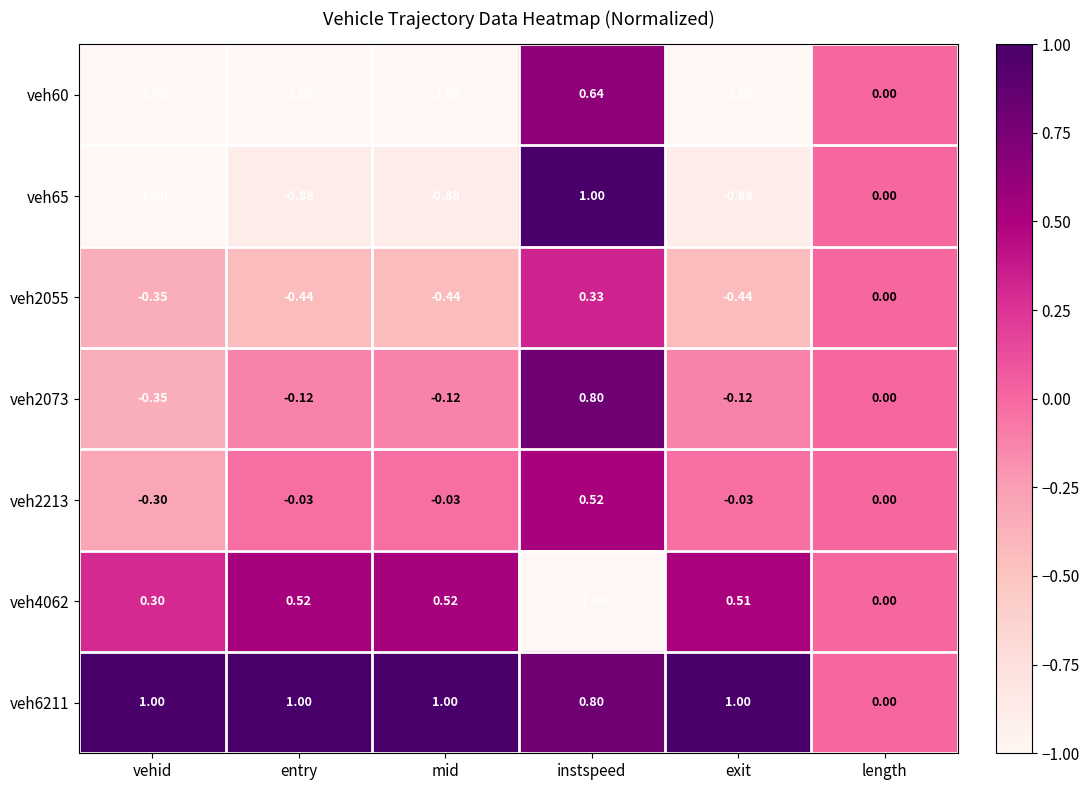

At which category is the sum across all series the highest?

instspeed